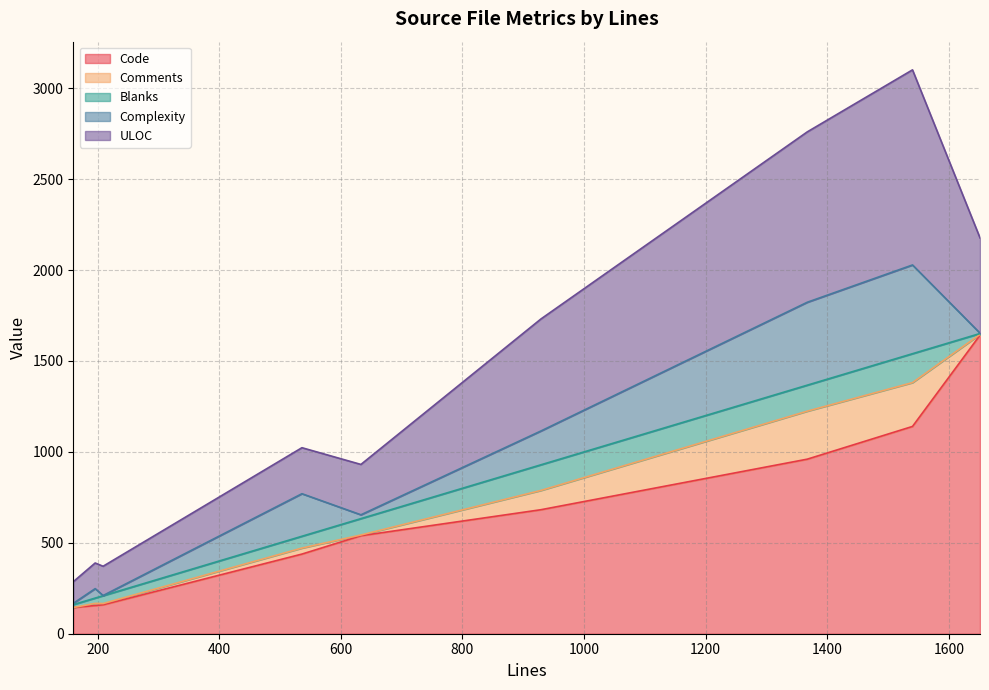

Does the chart have visible grid lines?

Yes